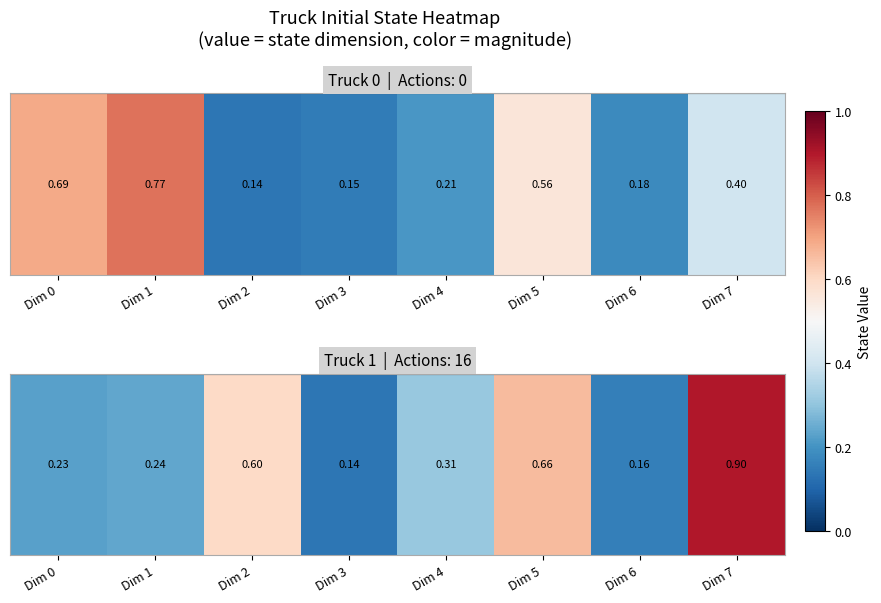

At which category does the chart reach its peak across all series?

Dim 7